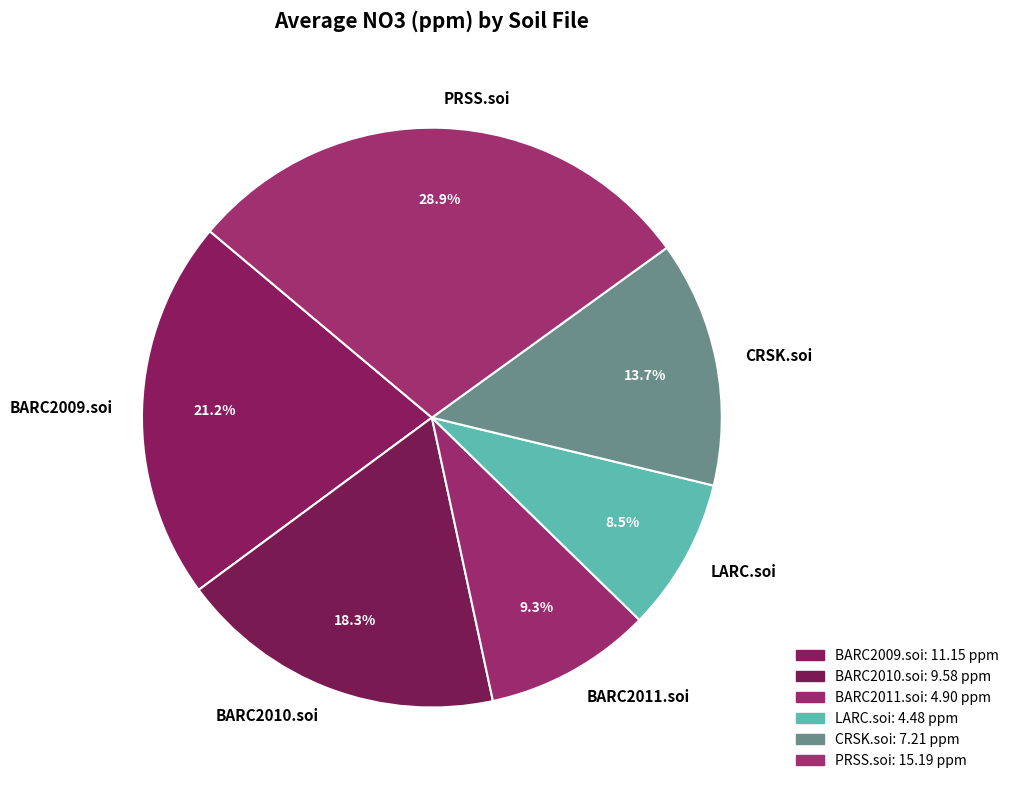

Count the number of slices in the pie.

6